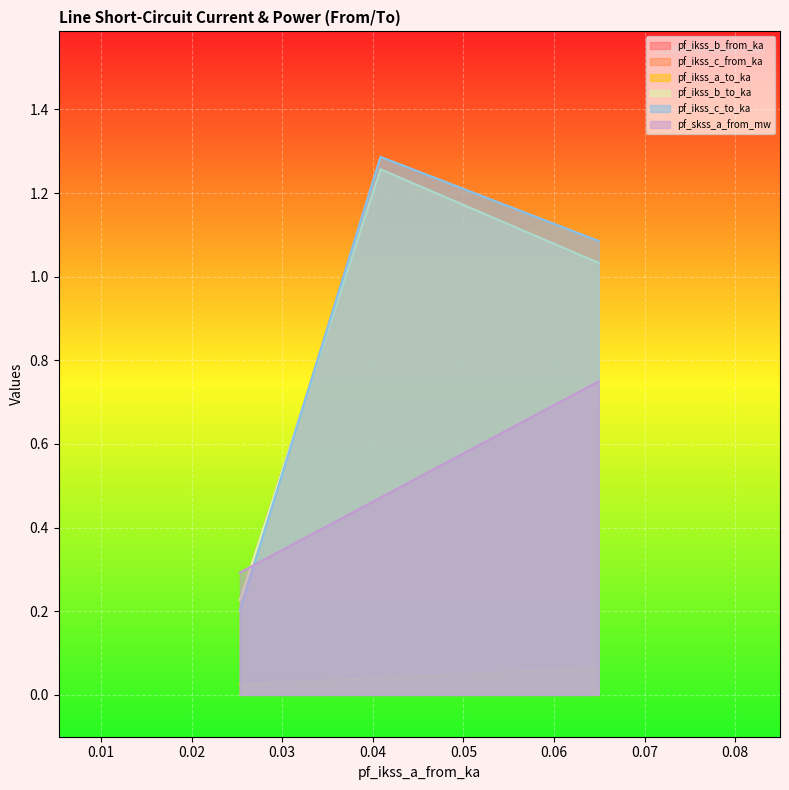

What is the difference between the maximum and minimum values in the pf_ikss_b_from_ka series?

1.0